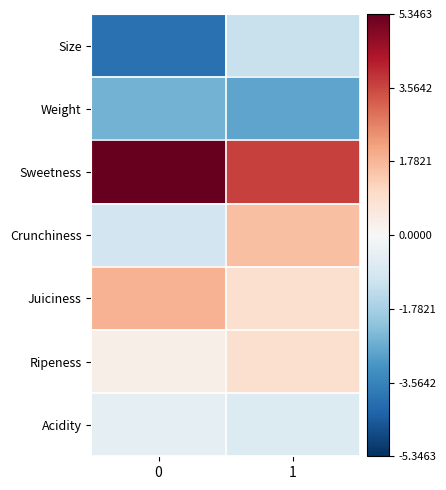

How many distinct data groups are displayed?

7